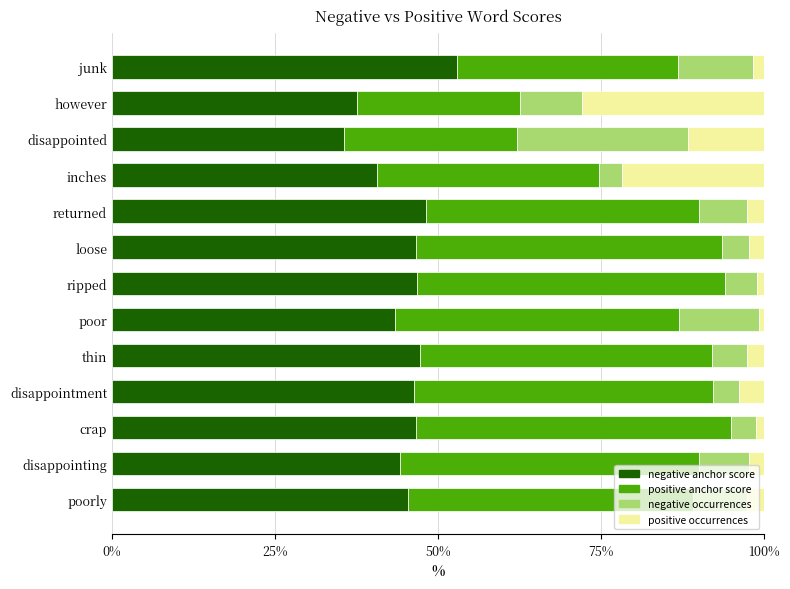

Which category has the lowest value in the negative anchor score series?

disappointed